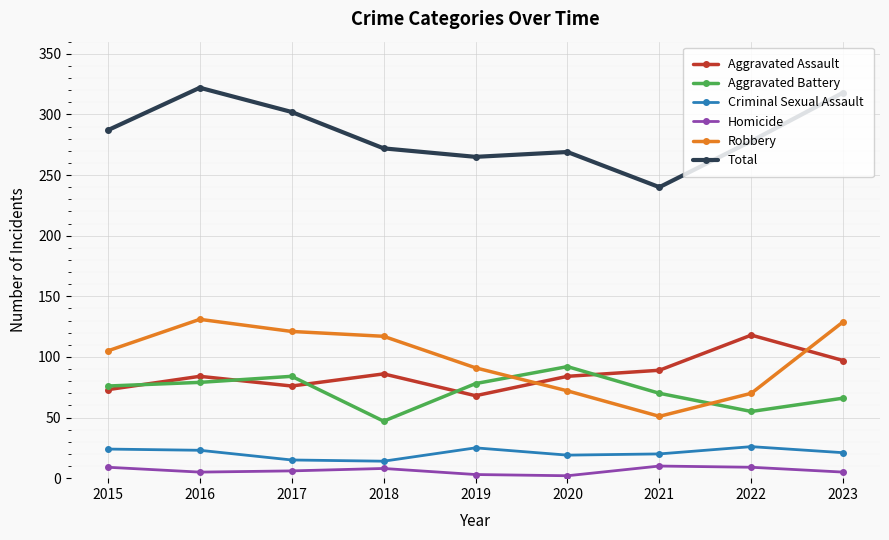

Which series changed the most between 2016 and 2018?

Total